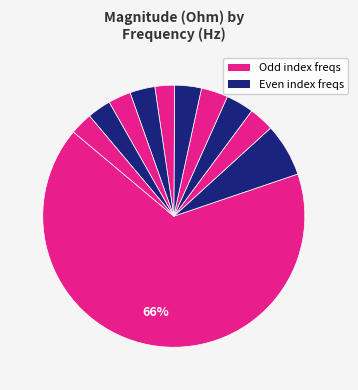

To the nearest percent, what is the average slice percentage?

9%